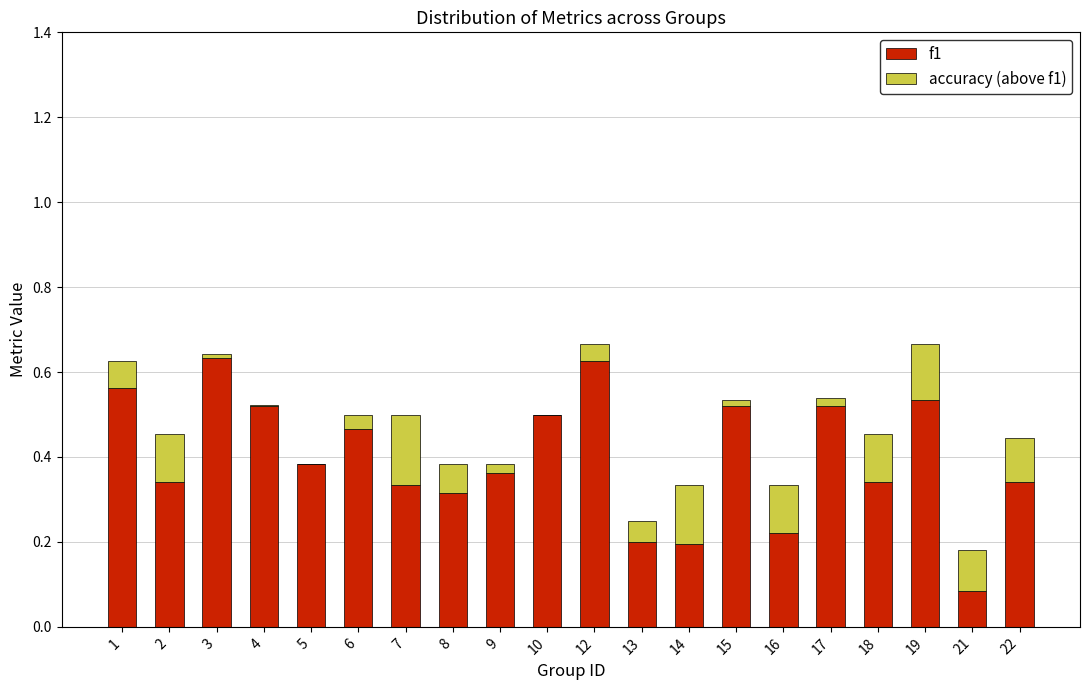

The f1 series shows 0.9 at 15. True or false?

False